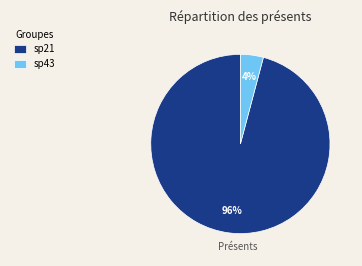

What percentage is the sp43 slice, to the nearest percent?

4%